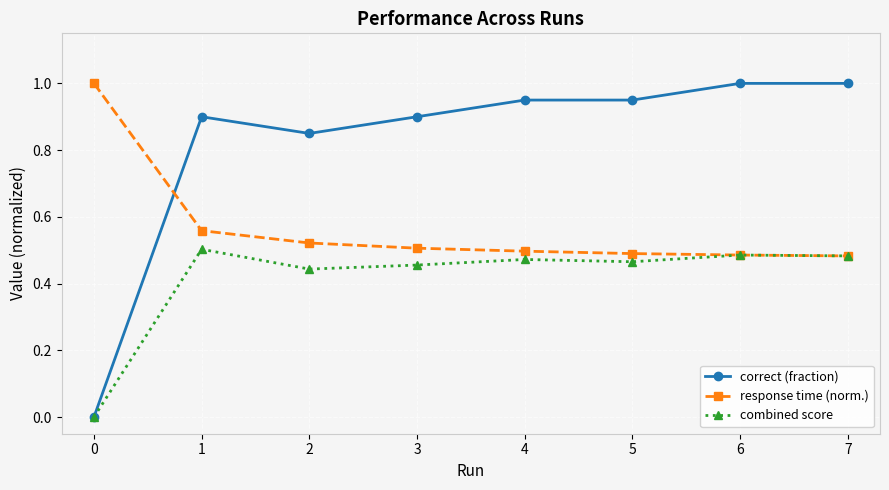

The correct (fraction) series shows 0.5 at 5. True or false?

False